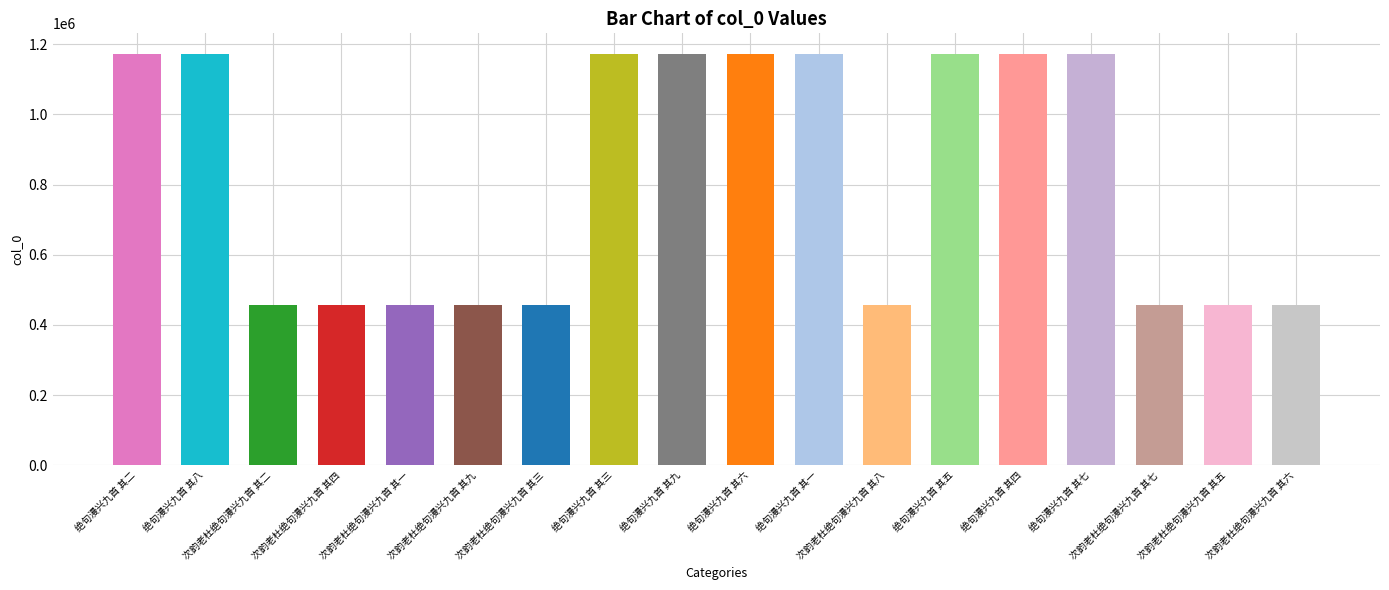

What is the difference between the values at 绝句漫兴九首 其七 and 绝句漫兴九首 其一?

6